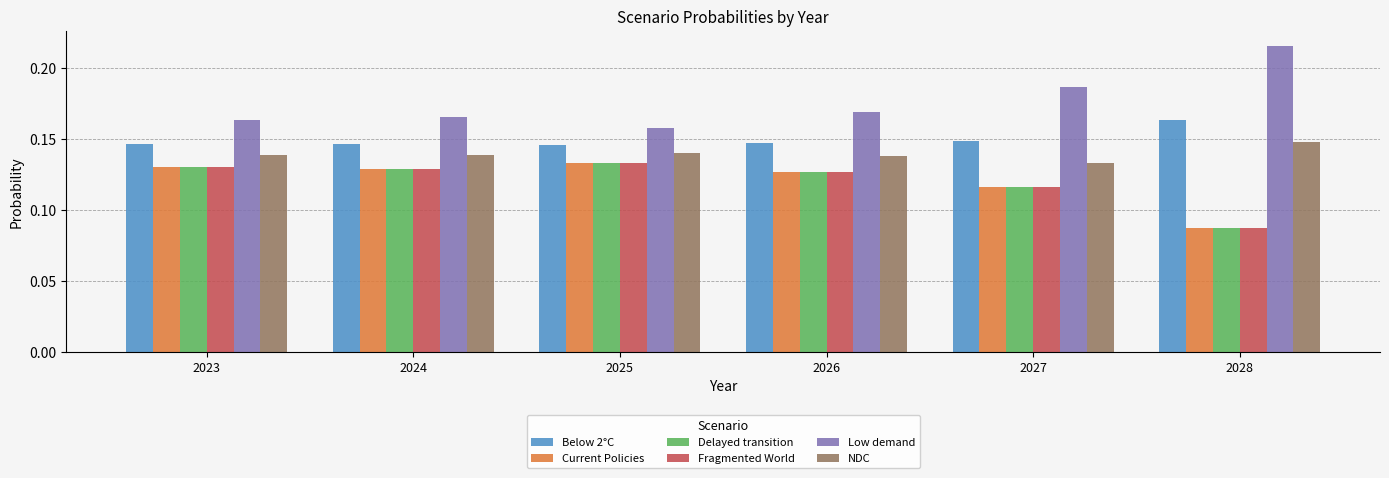

The value of Below 2°C at 2025 is 0.0. True or false?

False